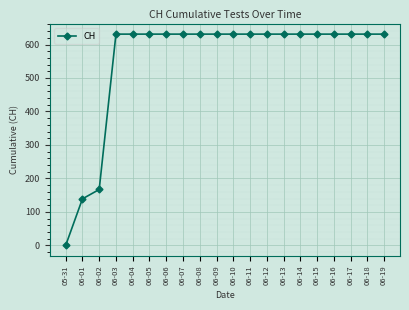

What is the greatest value displayed?

631